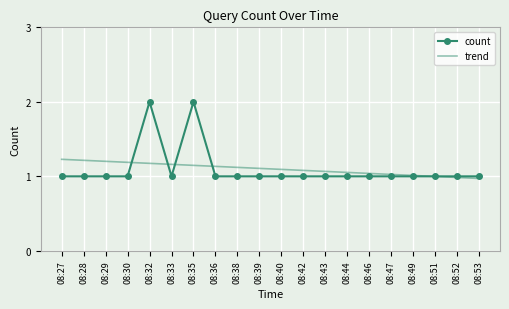

Rank the series by their maximum value, from highest to lowest.

count, trend